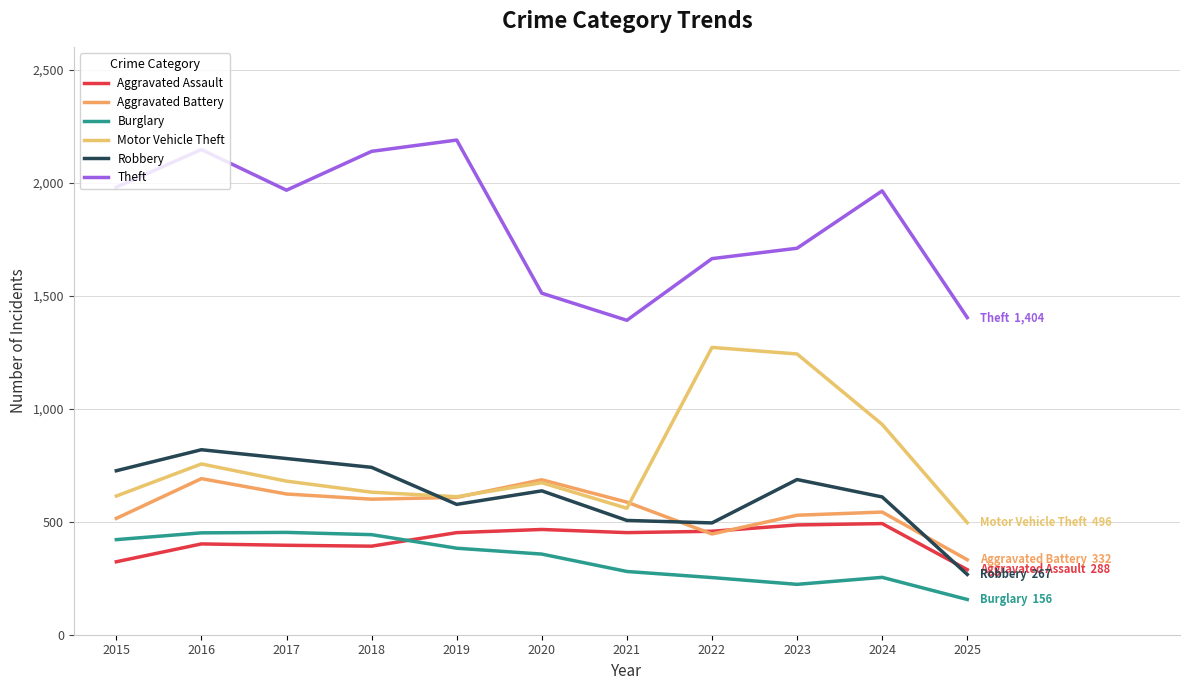

What is the sum of the Robbery values at 2020 and 2023?

1324